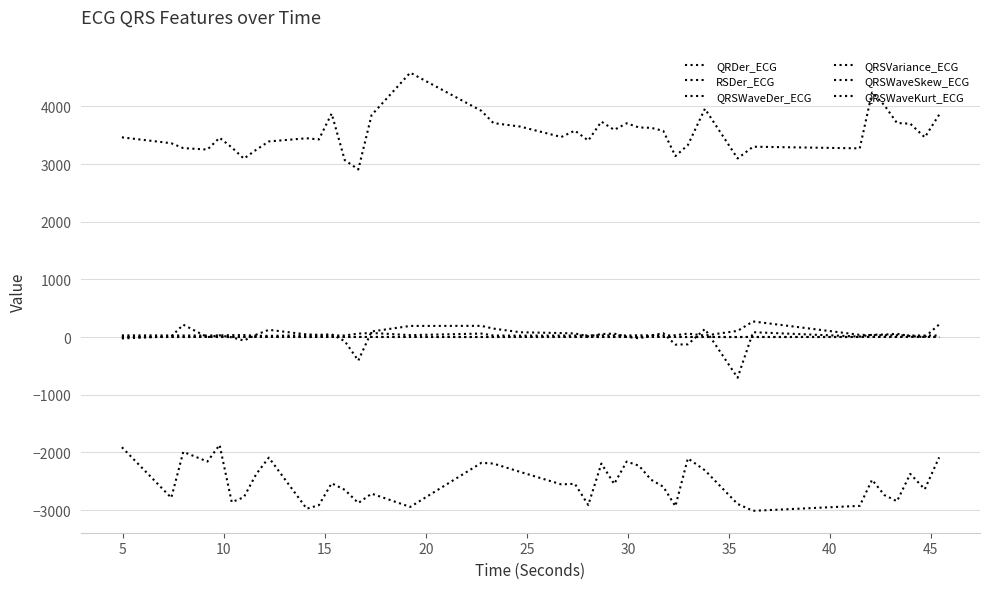

Does the chart have visible grid lines?

Yes